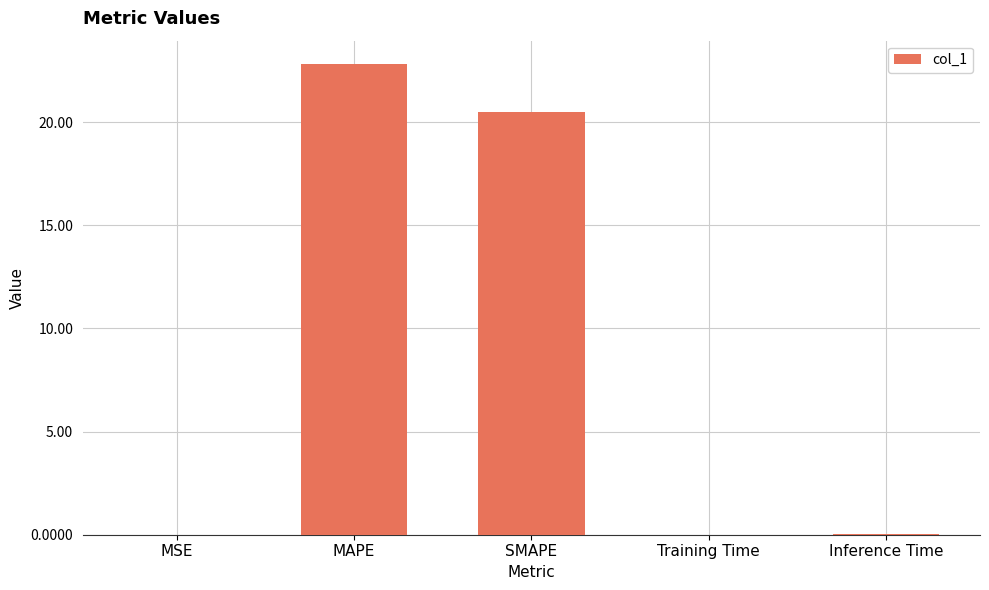

Which category has the highest value across all series?

MAPE